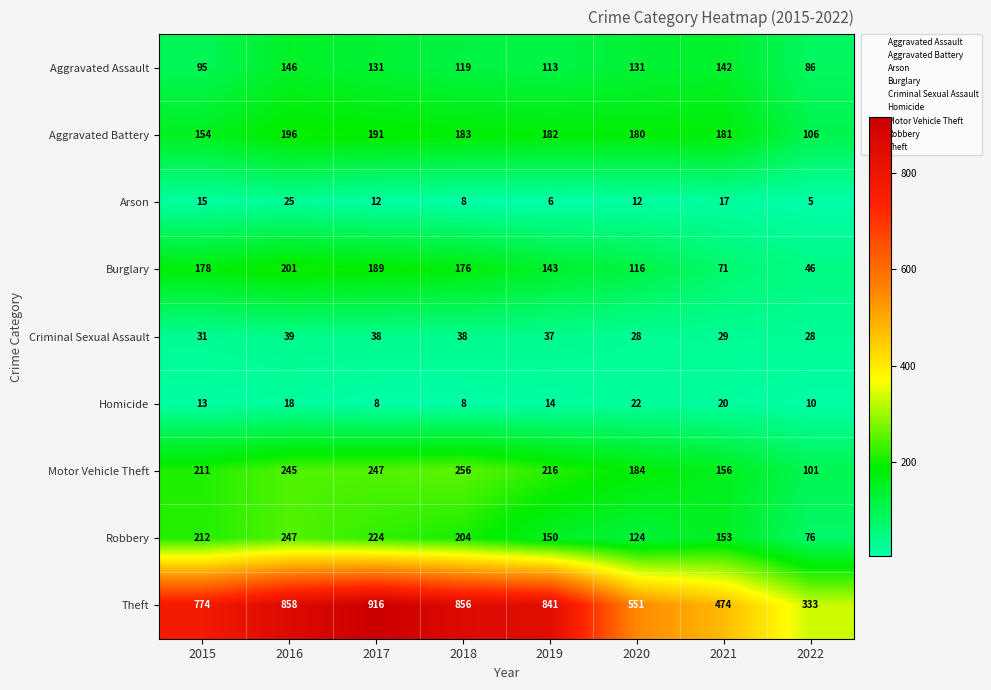

Rank the series by their maximum value, from highest to lowest.

Theft, Motor Vehicle Theft, Robbery, Burglary, Aggravated Battery, Aggravated Assault, Criminal Sexual Assault, Arson, Homicide